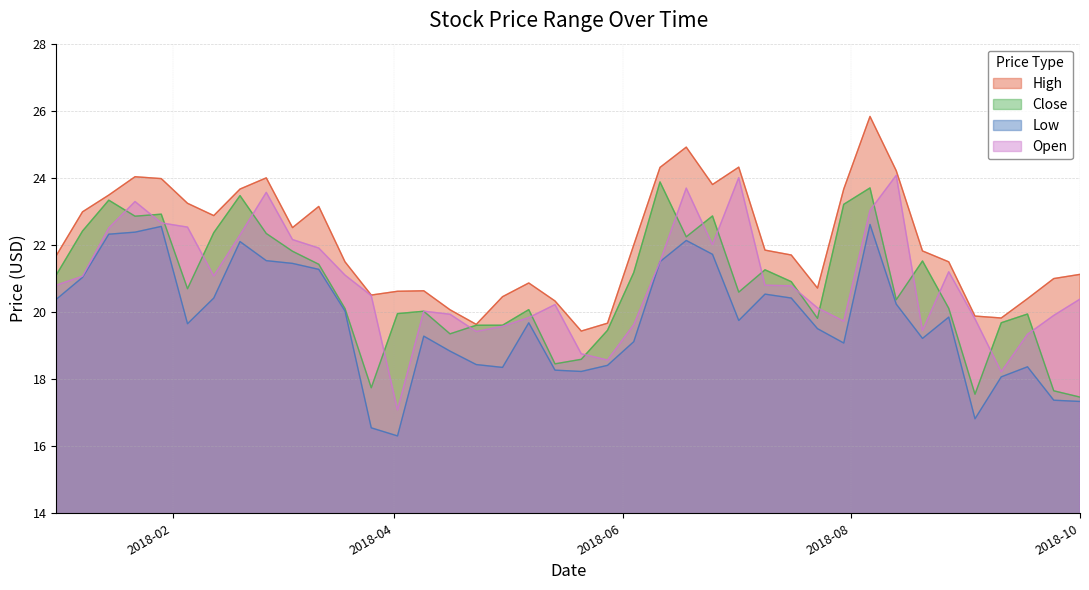

What is the minimum value for High?

19.4